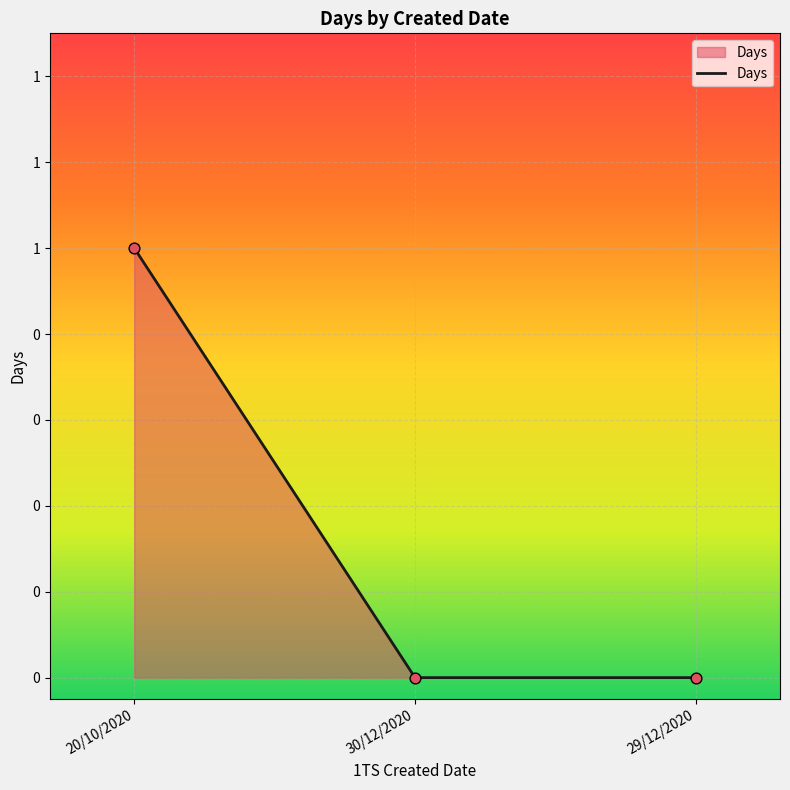

Between 29/12/2020 and 30/12/2020, which is larger?

29/12/2020